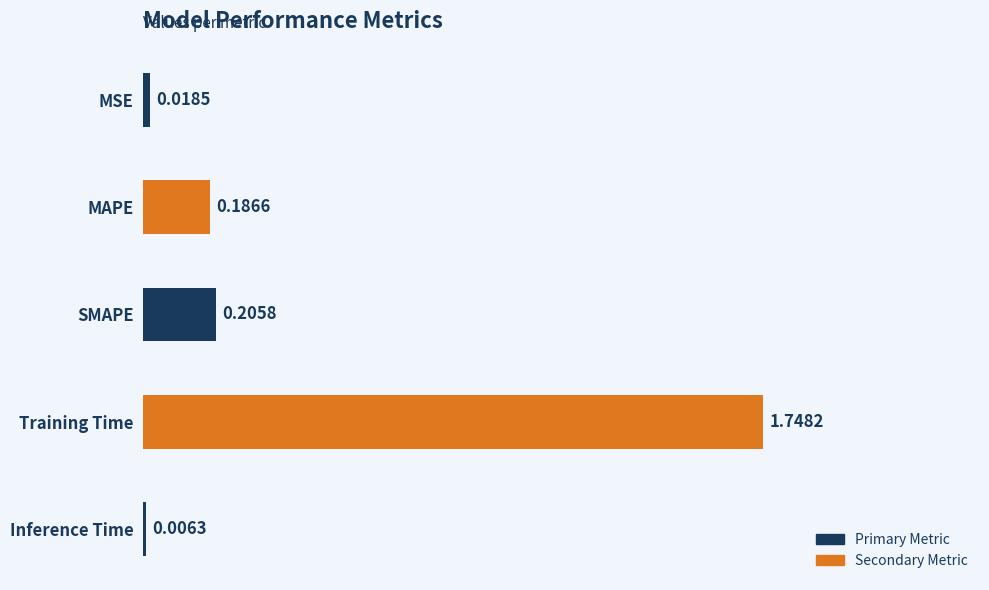

Which has a higher value, MSE or MAPE?

MAPE